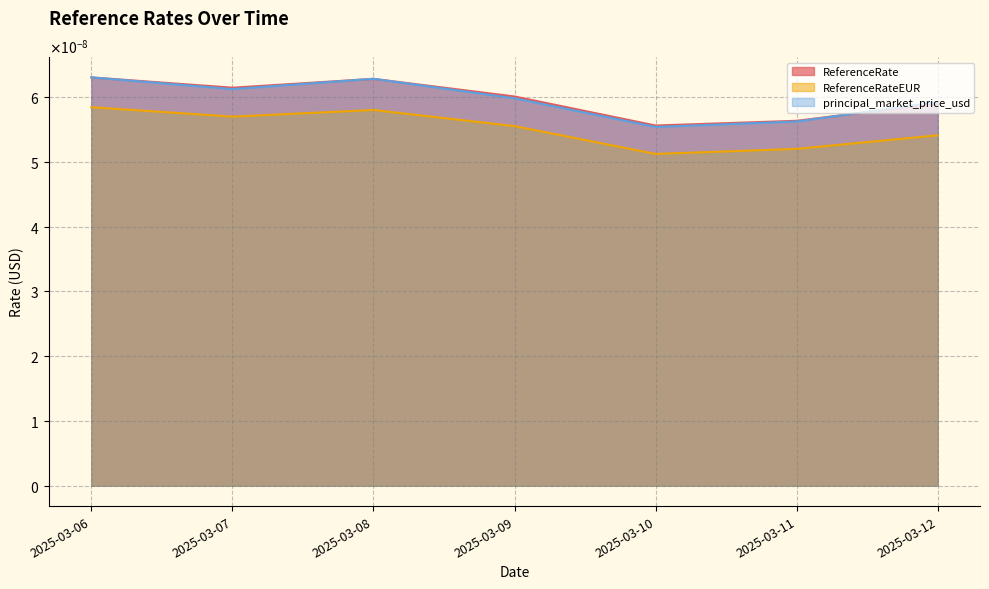

Which series has the widest spread of values?

principal_market_price_usd